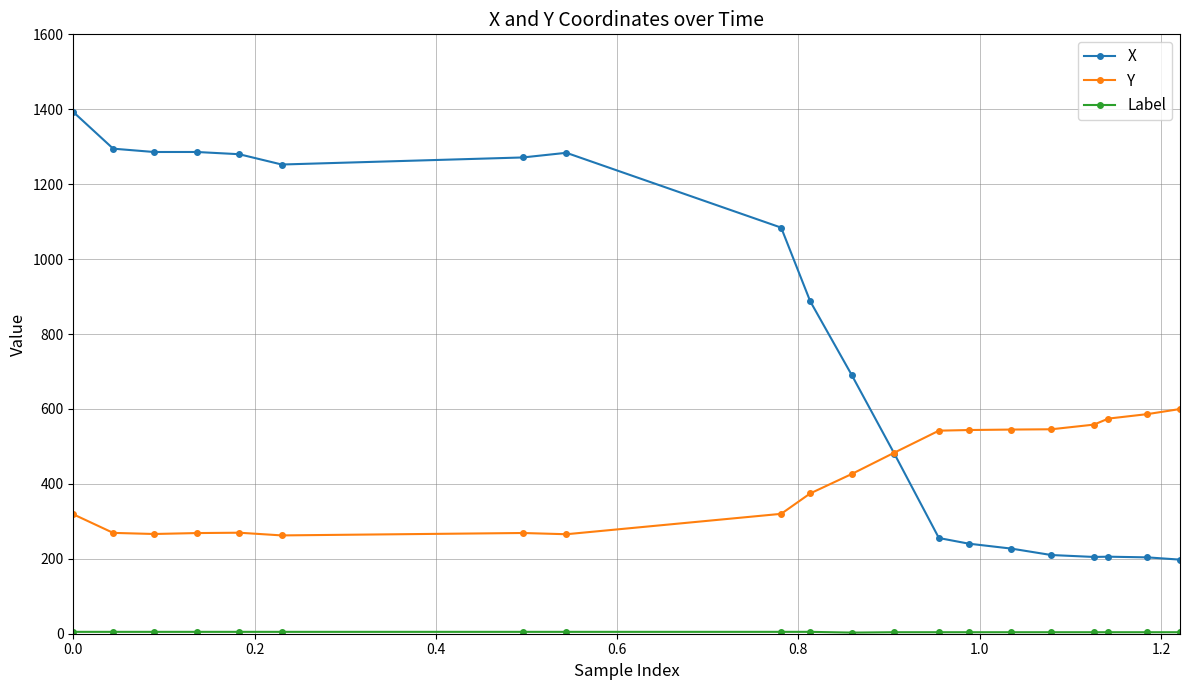

What is the difference between the second highest and minimum values in the Y series?

323.8